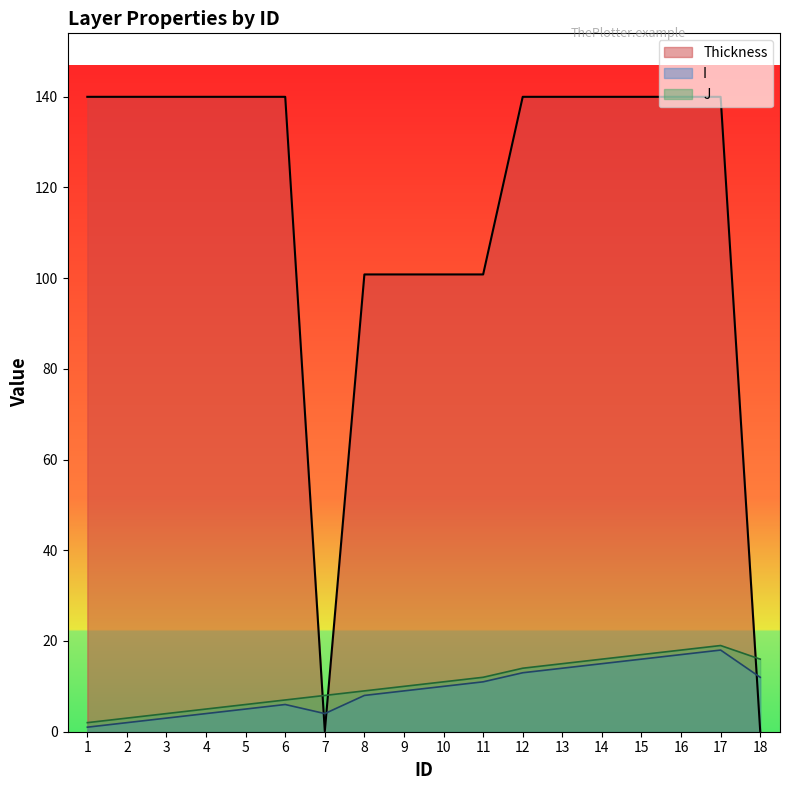

What is the value of the Thickness point at the 17th from the left?

139.9